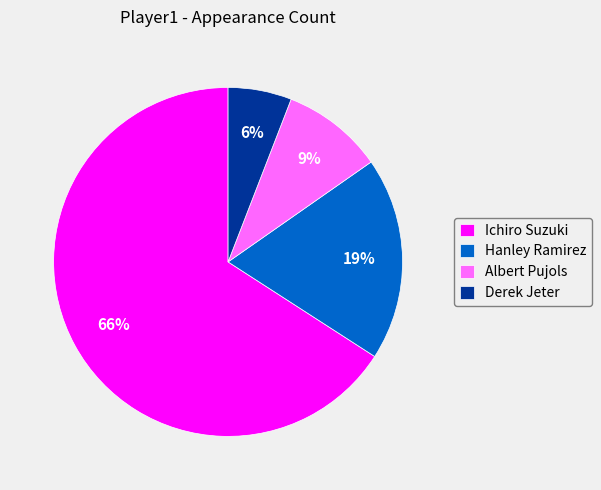

To the nearest percent, what percentage of the pie is Derek Jeter?

6%